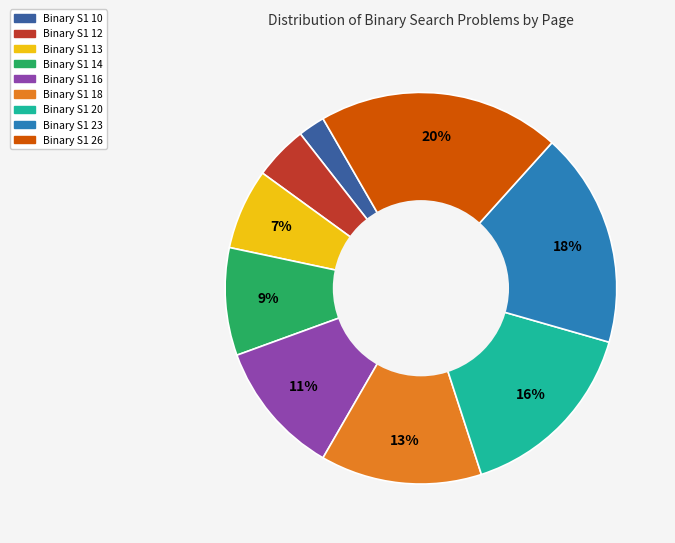

Rank the categories by value from highest to lowest.

Binary S1 26, Binary S1 23, Binary S1 20, Binary S1 18, Binary S1 16, Binary S1 14, Binary S1 13, Binary S1 12, Binary S1 10